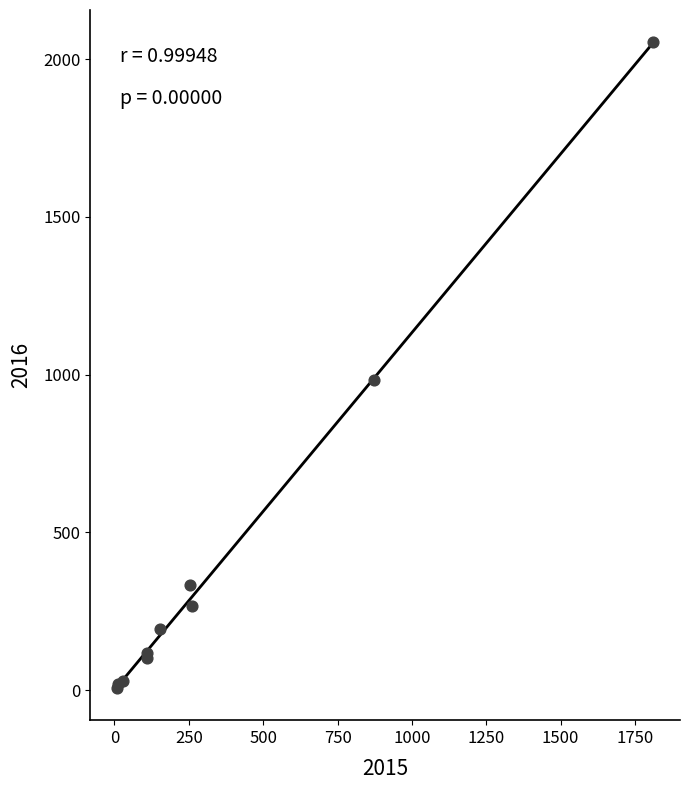

What Y value in the scatter plot is closest to 1030?

984